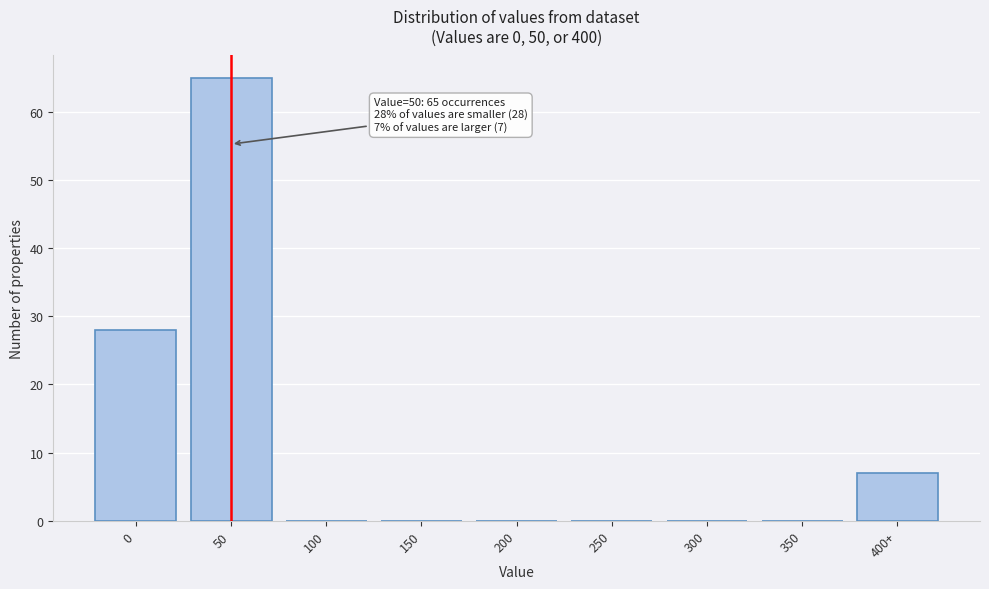

Reading left to right, what are all the values shown in this chart?

0=28	50=65	100=0	150=0	200=0	250=0	300=0	350=0	400+=7